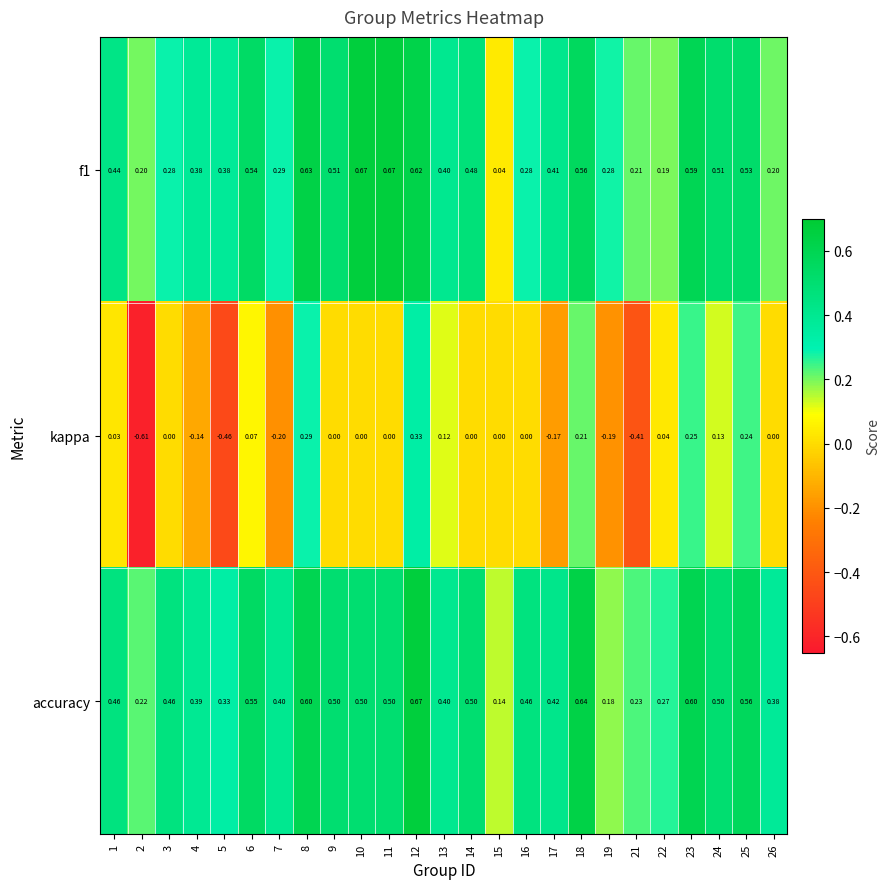

Which series has the largest range (max minus min)?

kappa